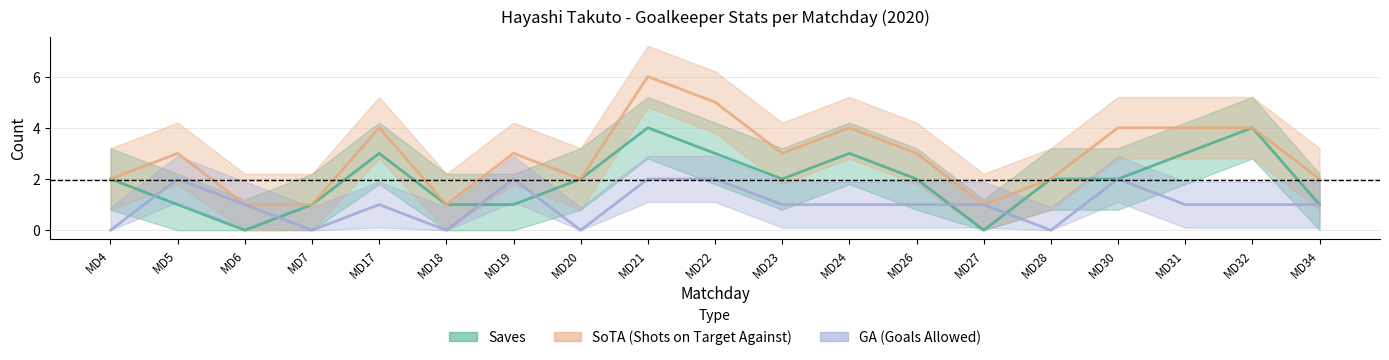

What are all the series names shown in the legend?

Saves, SoTA, GA